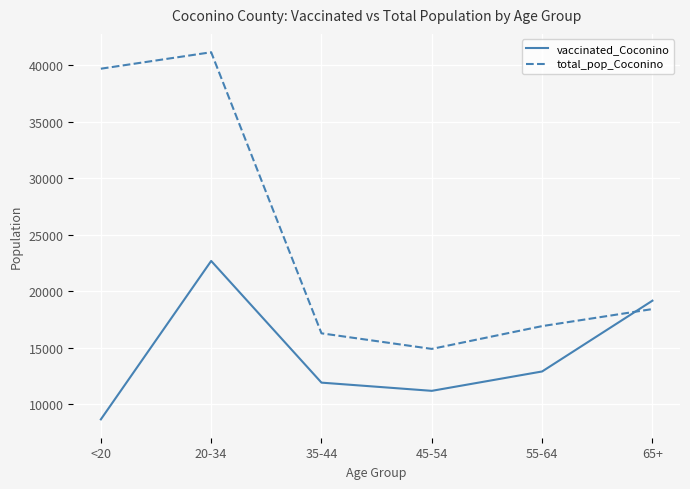

What is the spread (max minus min) of values at 35-44?

4365